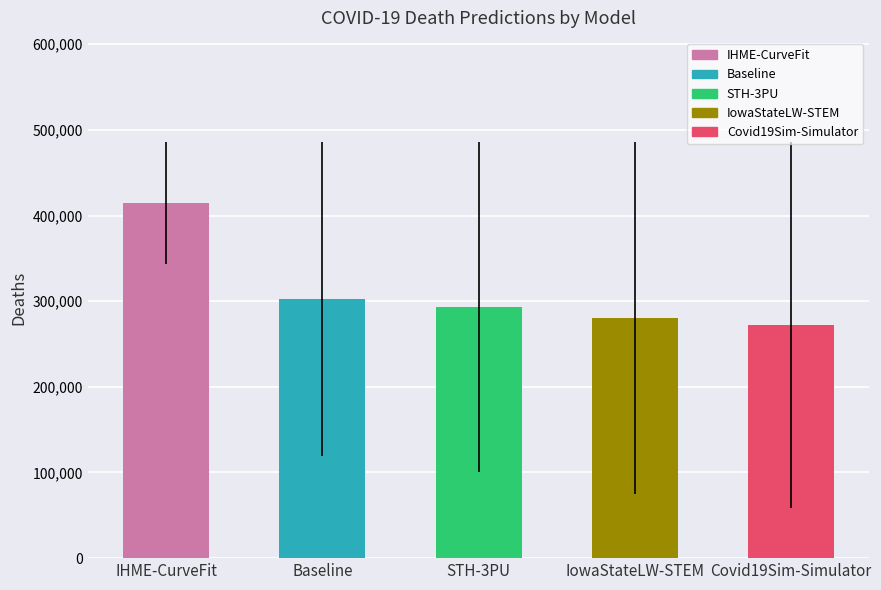

How many data points are less than 293471?

2